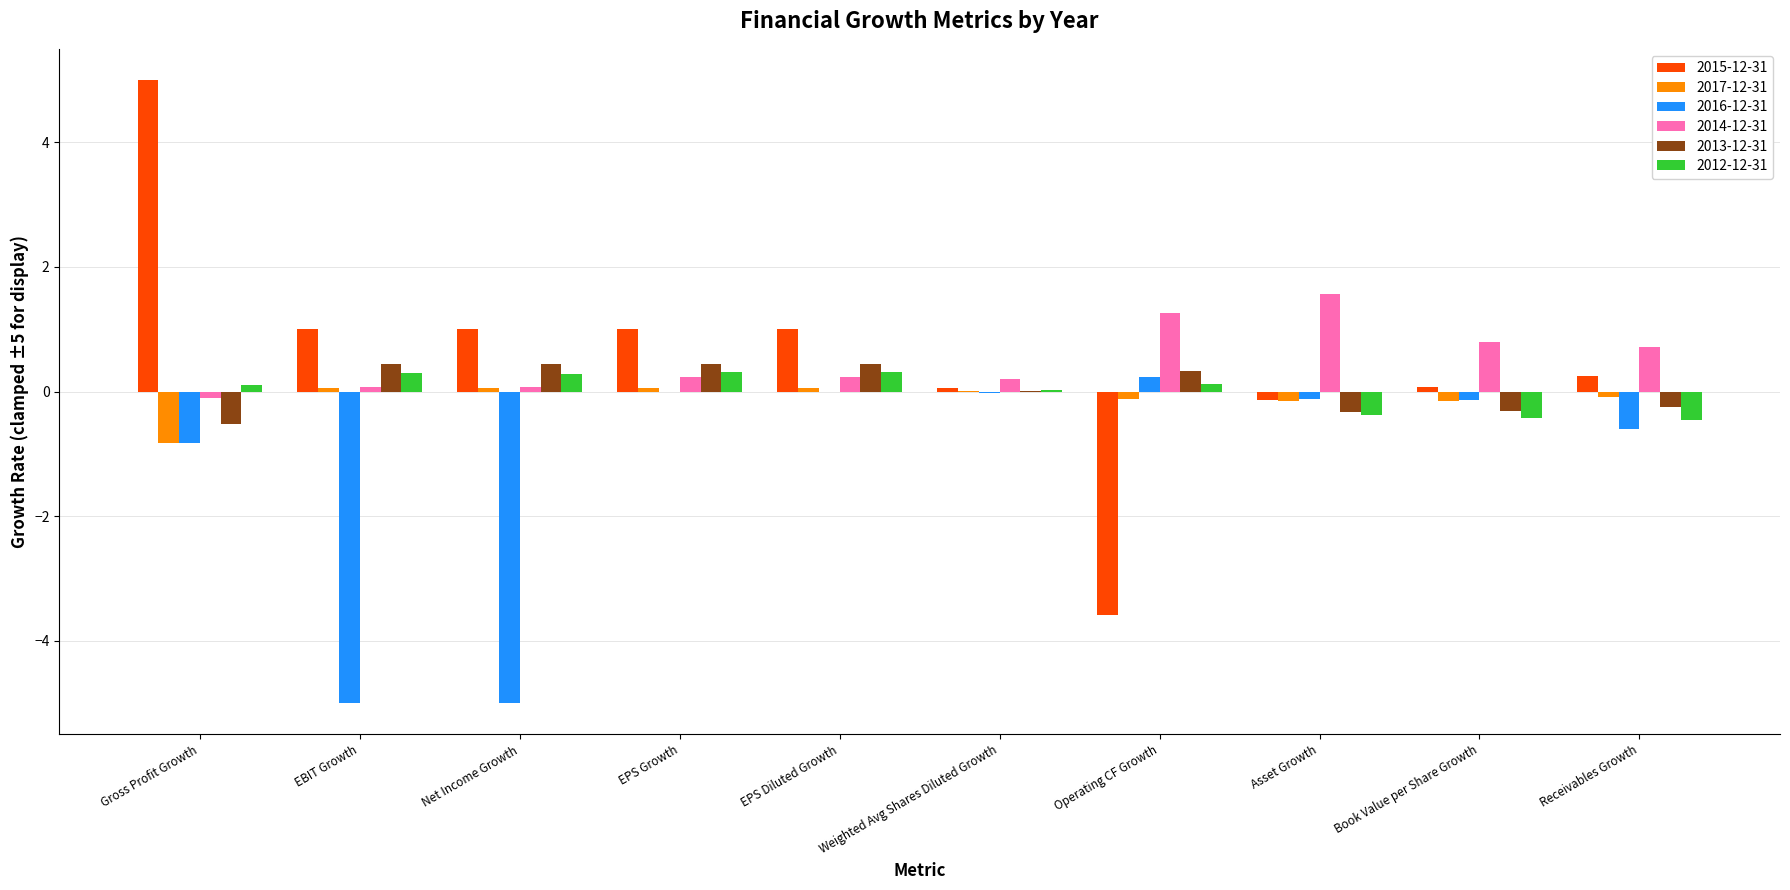

How many categories are shown in the chart?

10